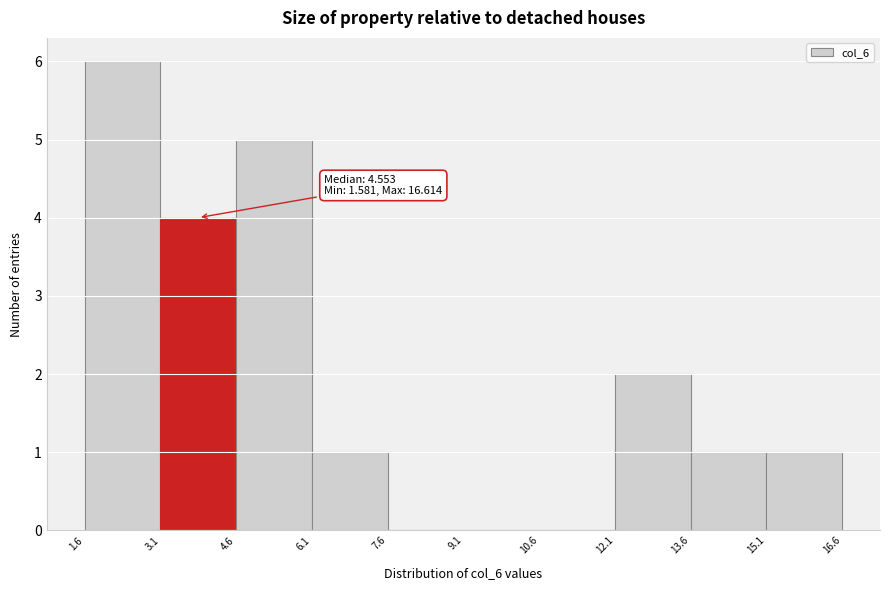

Which range on the x-axis has the tallest bar?

1.6 to 3.1